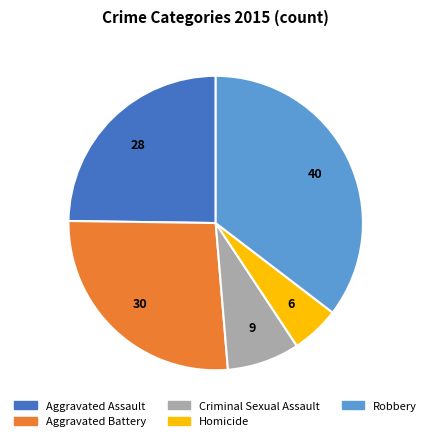

Count the number of slices in the pie.

5